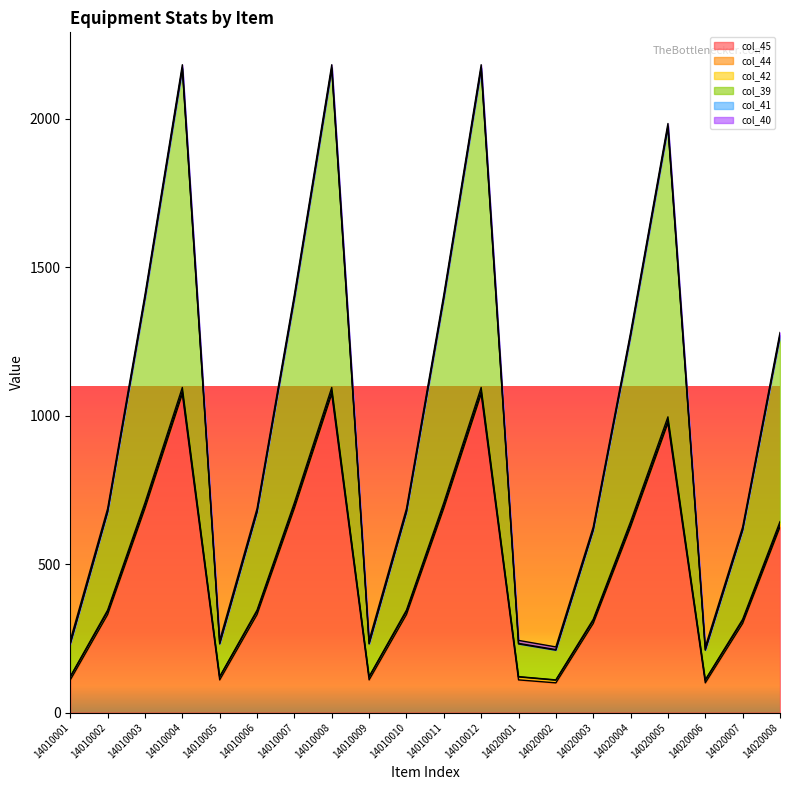

At which category does the chart reach its minimum across all series?

14020002